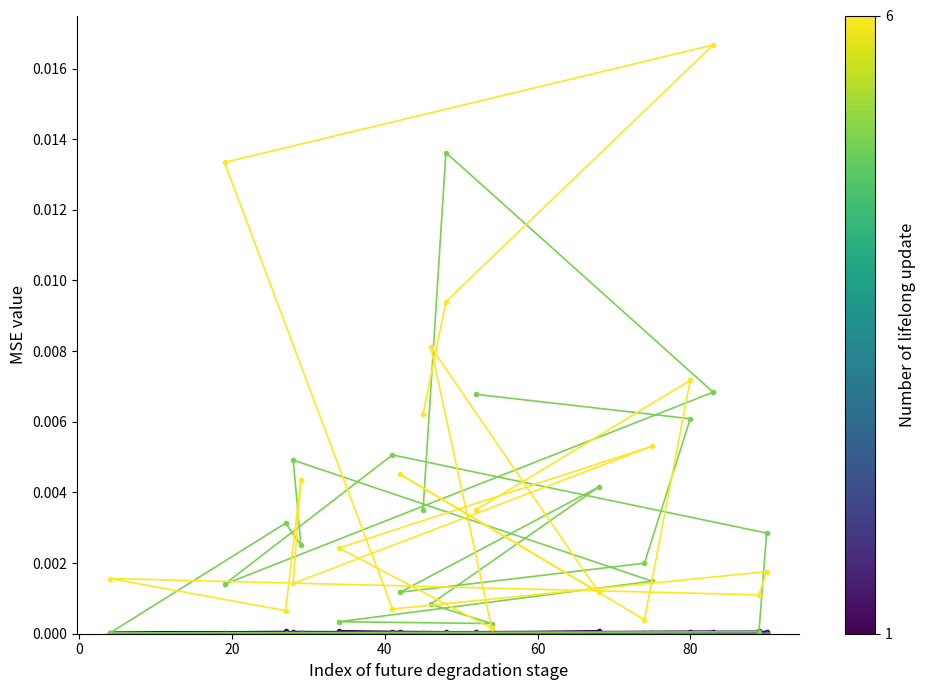

Does the chart display data point markers on the line(s)?

Yes